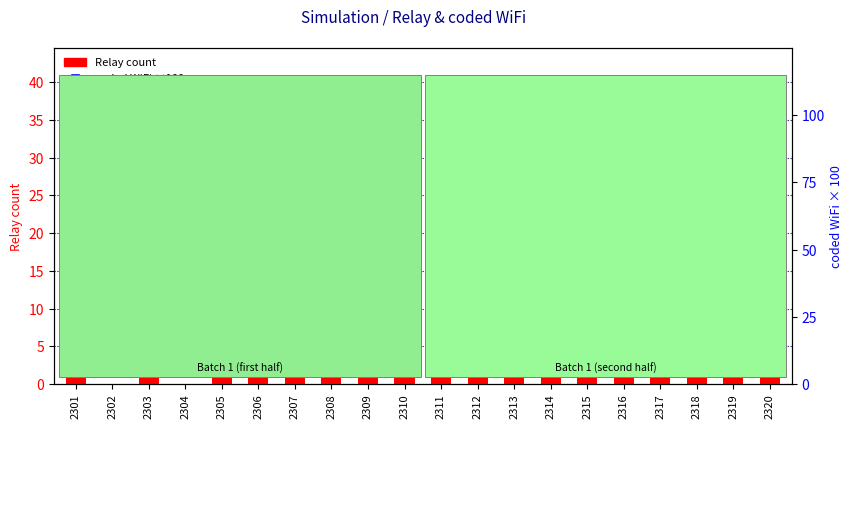

What are all the series names shown in the legend?

Relay count, coded WiFi ×100 (percentile)